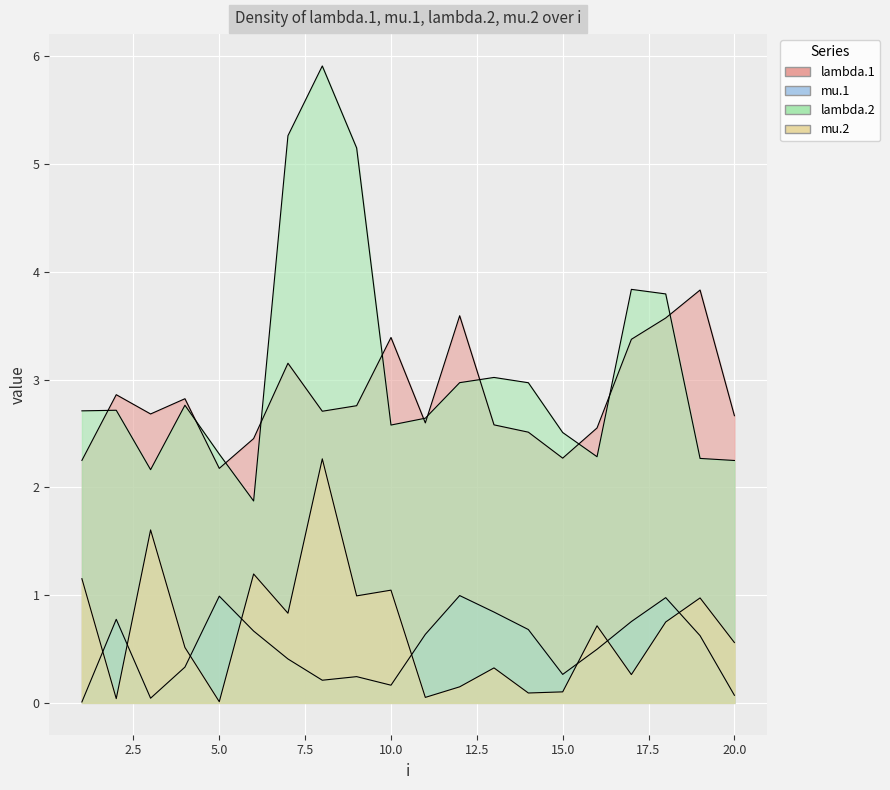

True or false: mu.2 and lambda.1 cross at least once.

False